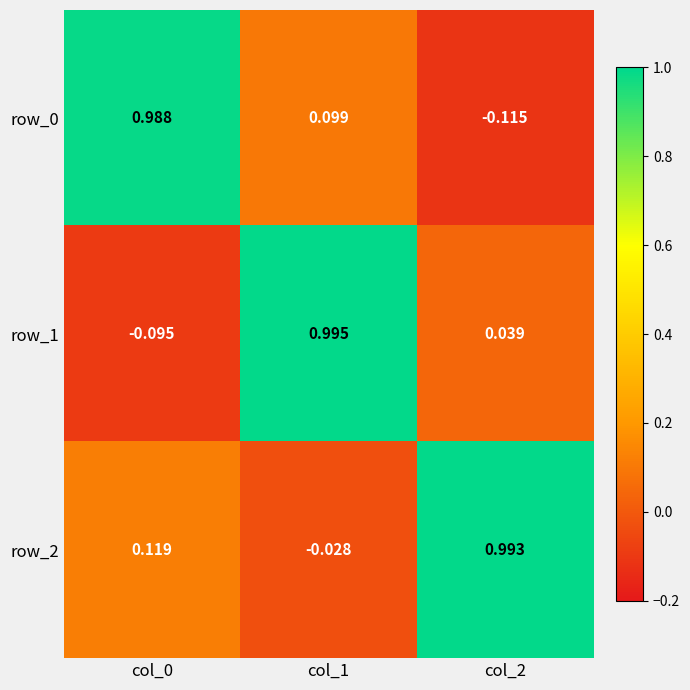

Is the value of row_2 at col_2 greater than the value of row_0 at col_0?

Yes